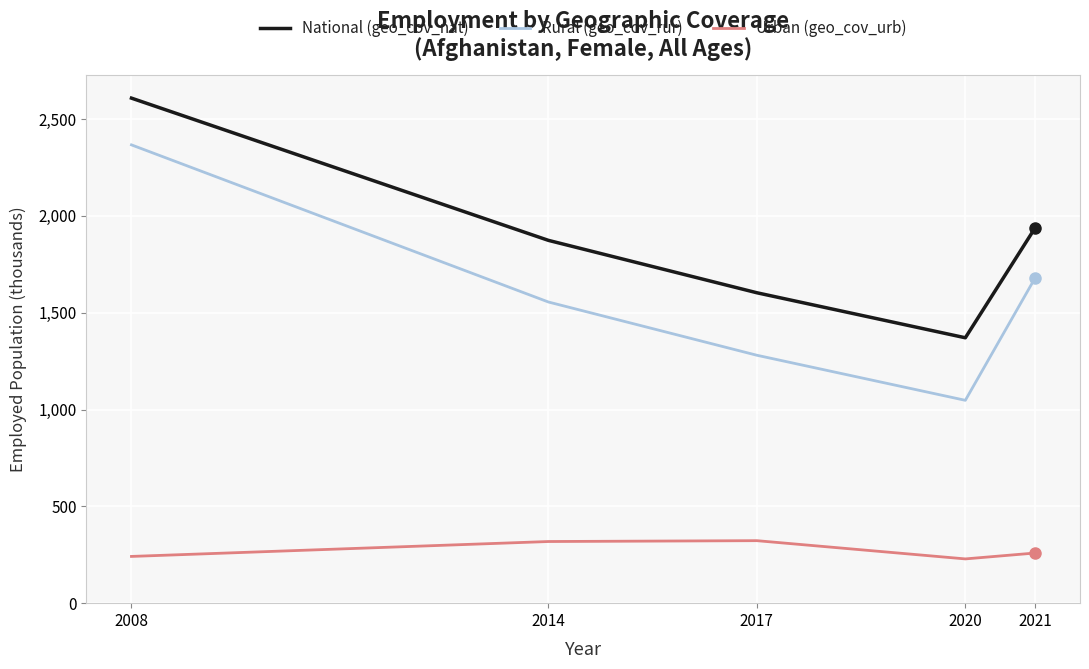

Read the National (geo_cov_nat) value at 2021.

1935.9